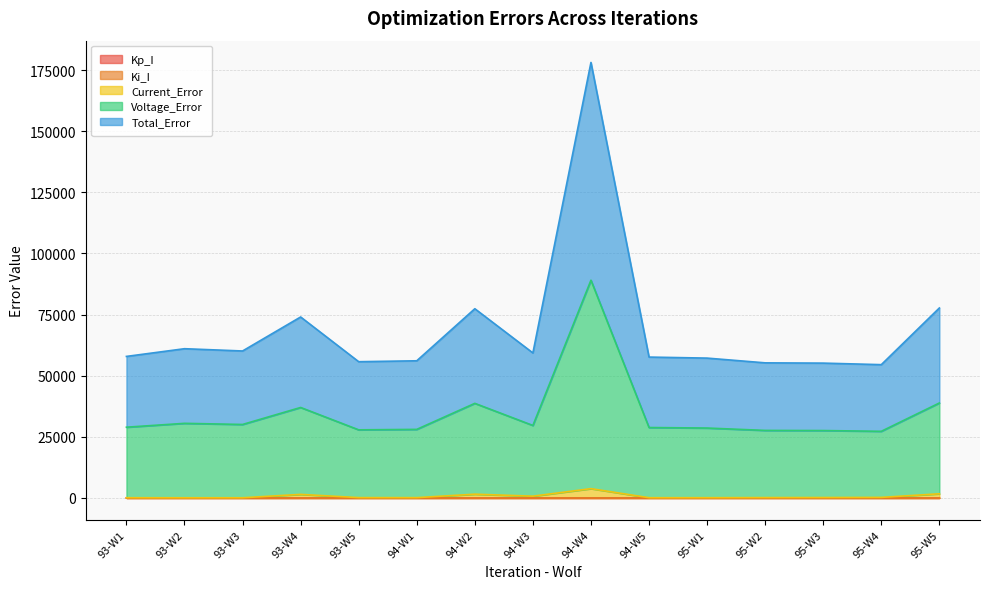

At which category is the sum across all series the highest?

94-W4